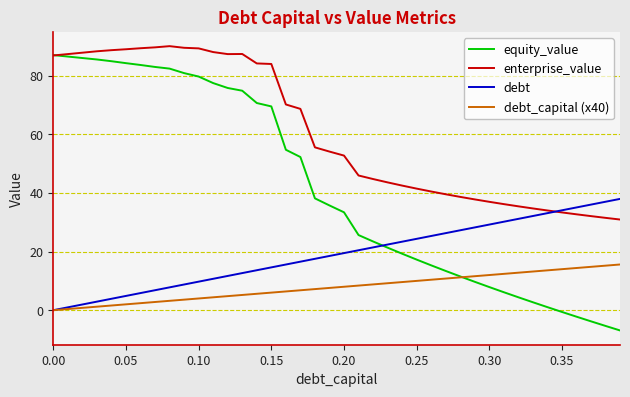

What are all the series names shown in the legend?

equity_value, enterprise_value, debt, debt_capital (x40)